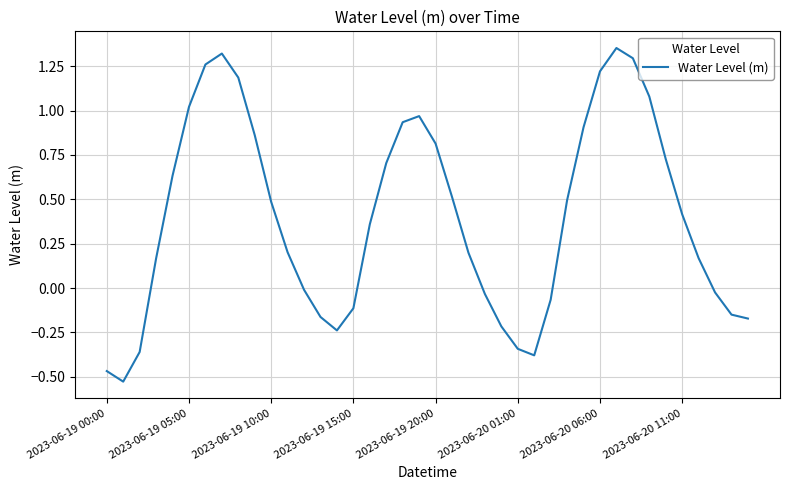

What is the difference between the maximum and minimum values?

1.9